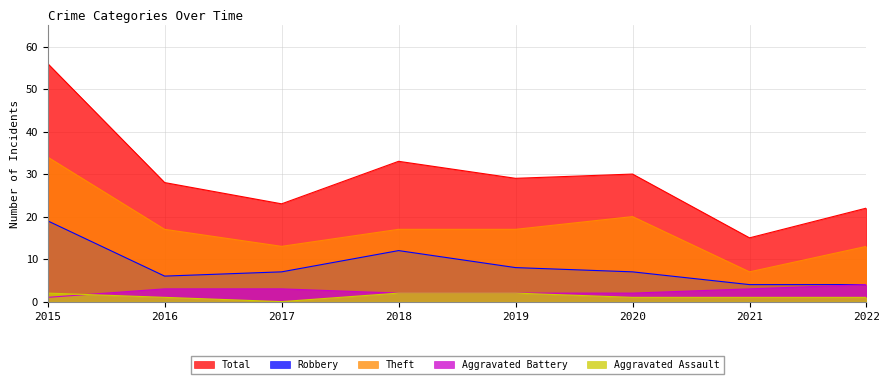

The Theft series shows 5 at 2022. True or false?

False